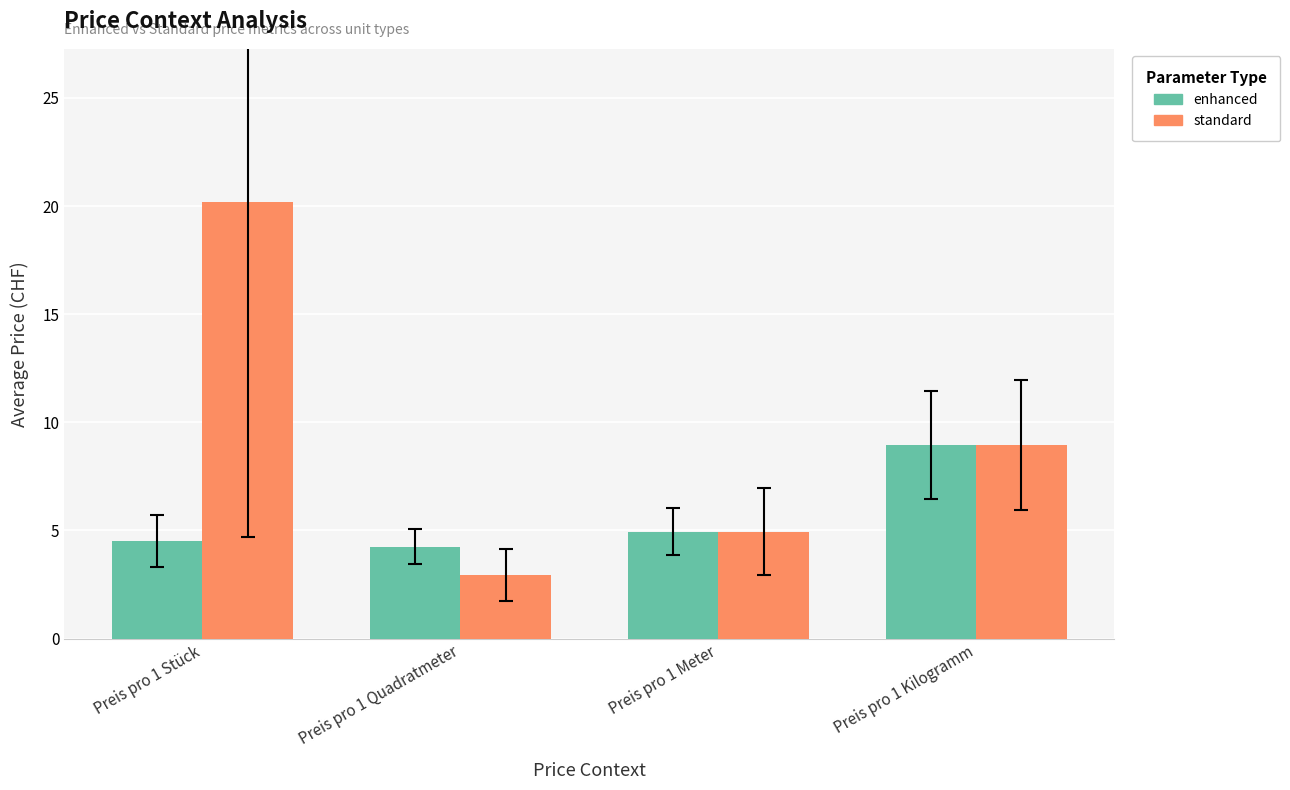

What is the label of the 2nd bar from the right?

Preis pro 1 Meter